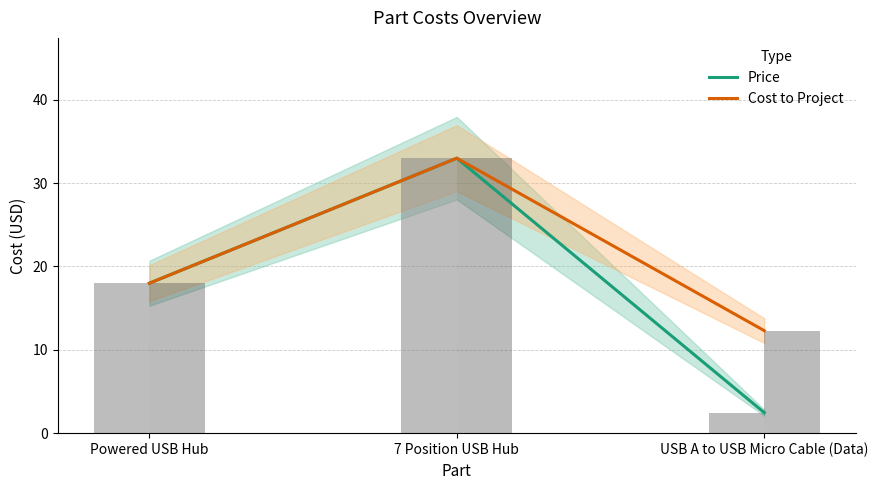

Which series changed the most between Powered USB Hub and 7 Position USB Hub?

Price